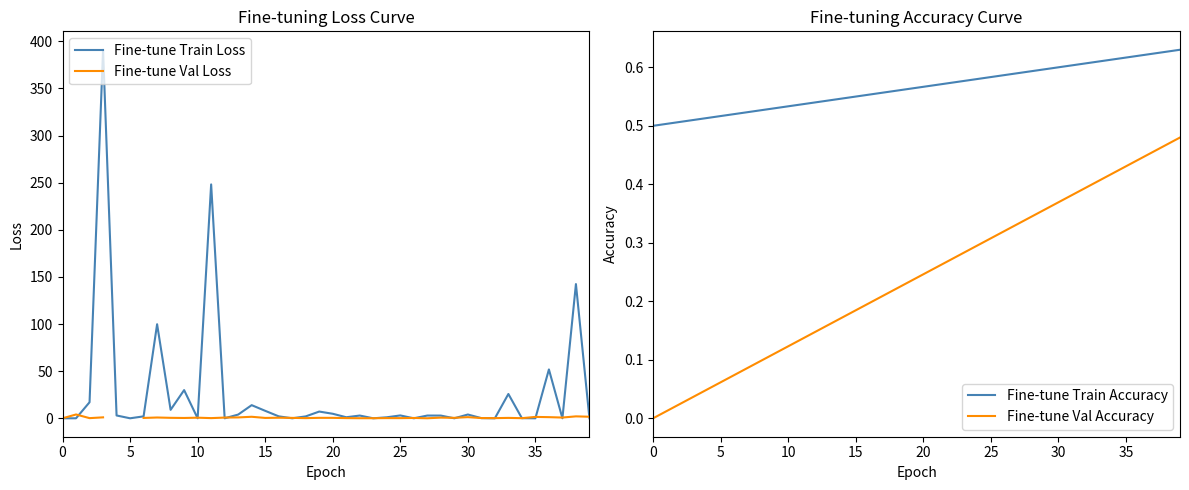

Which series has the largest total across all categories?

Fine-tune Train Loss